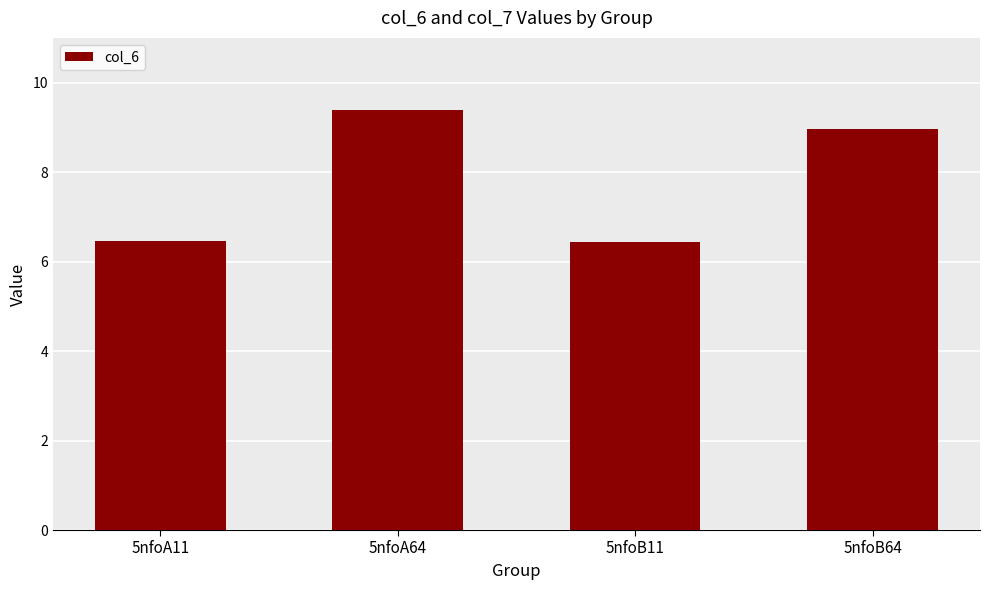

What is the label of the 3rd bar from the left?

5nfoB11